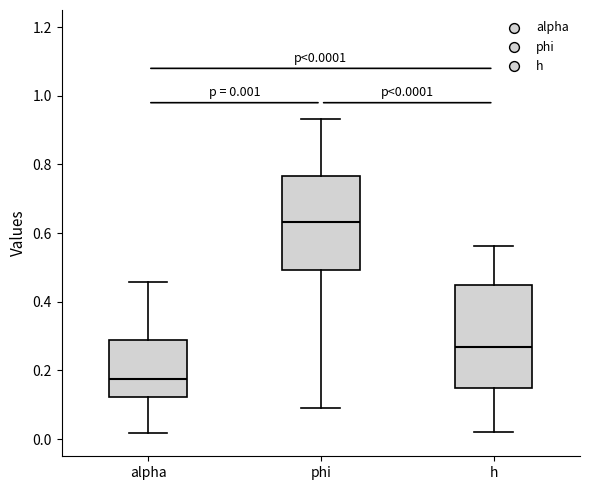

Which box's median line is the lowest?

alpha